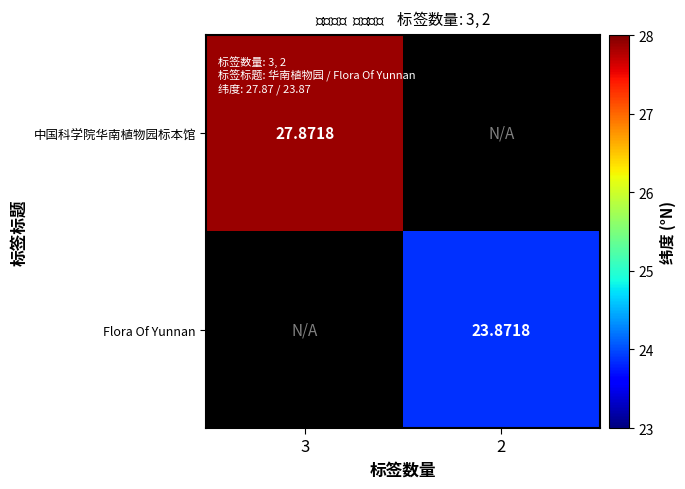

Is the value of 中国科学院华南植物园标本馆 at 3 greater than the value of Flora Of Yunnan at 2?

Yes